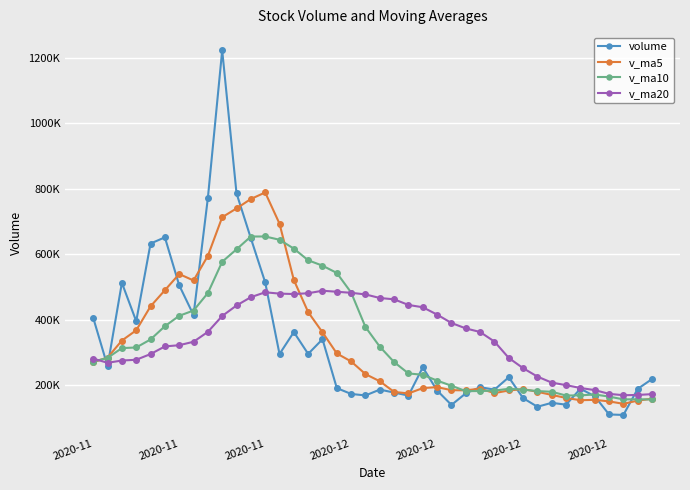

What is the lowest value of the v_ma20 series?

170161.5